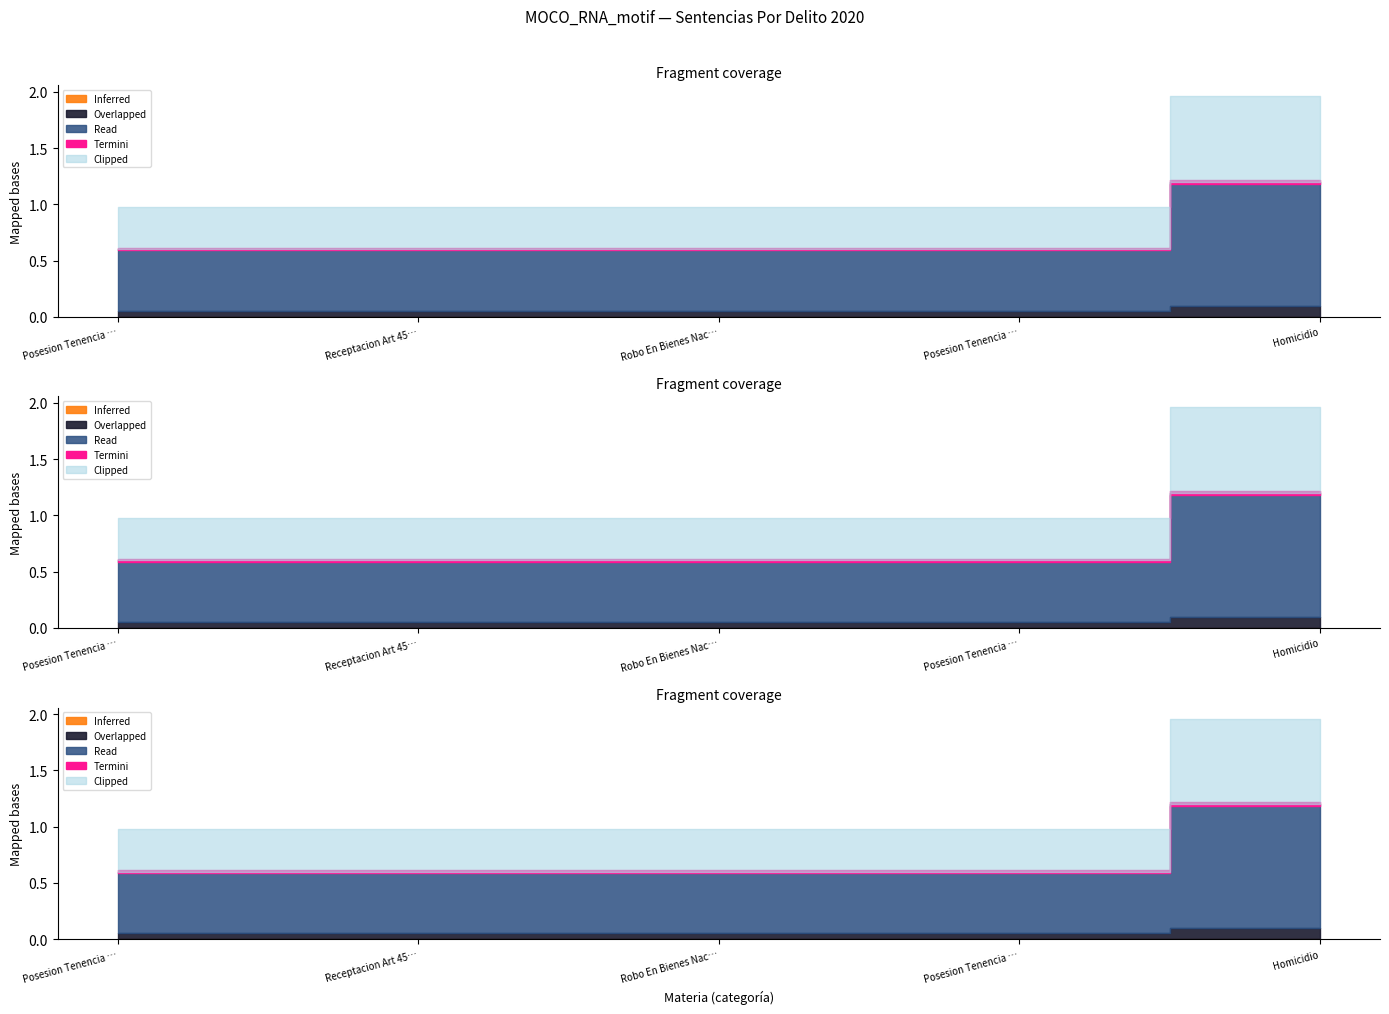

True or false: Posesion Tenencia O Porte De Mun Y Sust and Homicidio cross at least once.

False